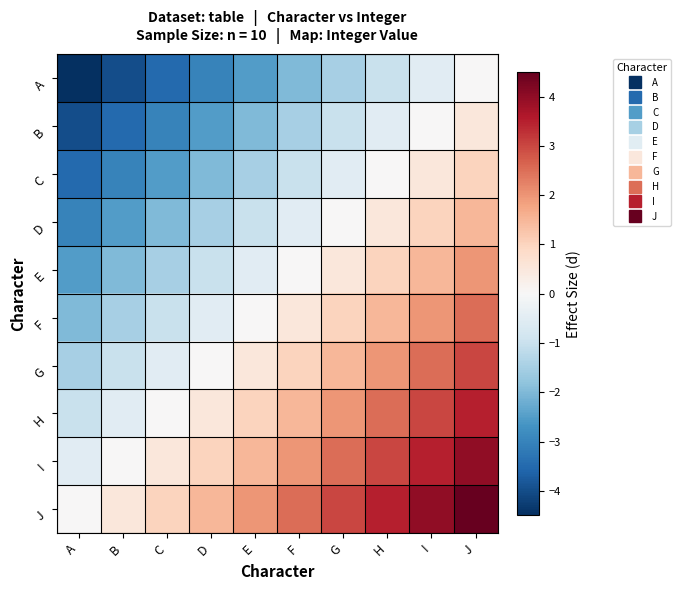

Reading left to right, extract all data points from this chart.

A: A=-4.5	B=-4.0	C=-3.5	D=-3.0	E=-2.5	F=-2.0	G=-1.5	H=-1.0	I=-0.5	J=0.0
B: A=-4.0	B=-3.5	C=-3.0	D=-2.5	E=-2.0	F=-1.5	G=-1.0	H=-0.5	I=0.0	J=0.5
C: A=-3.5	B=-3.0	C=-2.5	D=-2.0	E=-1.5	F=-1.0	G=-0.5	H=0.0	I=0.5	J=1.0
D: A=-3.0	B=-2.5	C=-2.0	D=-1.5	E=-1.0	F=-0.5	G=0.0	H=0.5	I=1.0	J=1.5
E: A=-2.5	B=-2.0	C=-1.5	D=-1.0	E=-0.5	F=0.0	G=0.5	H=1.0	I=1.5	J=2.0
F: A=-2.0	B=-1.5	C=-1.0	D=-0.5	E=0.0	F=0.5	G=1.0	H=1.5	I=2.0	J=2.5
G: A=-1.5	B=-1.0	C=-0.5	D=0.0	E=0.5	F=1.0	G=1.5	H=2.0	I=2.5	J=3.0
H: A=-1.0	B=-0.5	C=0.0	D=0.5	E=1.0	F=1.5	G=2.0	H=2.5	I=3.0	J=3.5
I: A=-0.5	B=0.0	C=0.5	D=1.0	E=1.5	F=2.0	G=2.5	H=3.0	I=3.5	J=4.0
J: A=0.0	B=0.5	C=1.0	D=1.5	E=2.0	F=2.5	G=3.0	H=3.5	I=4.0	J=4.5